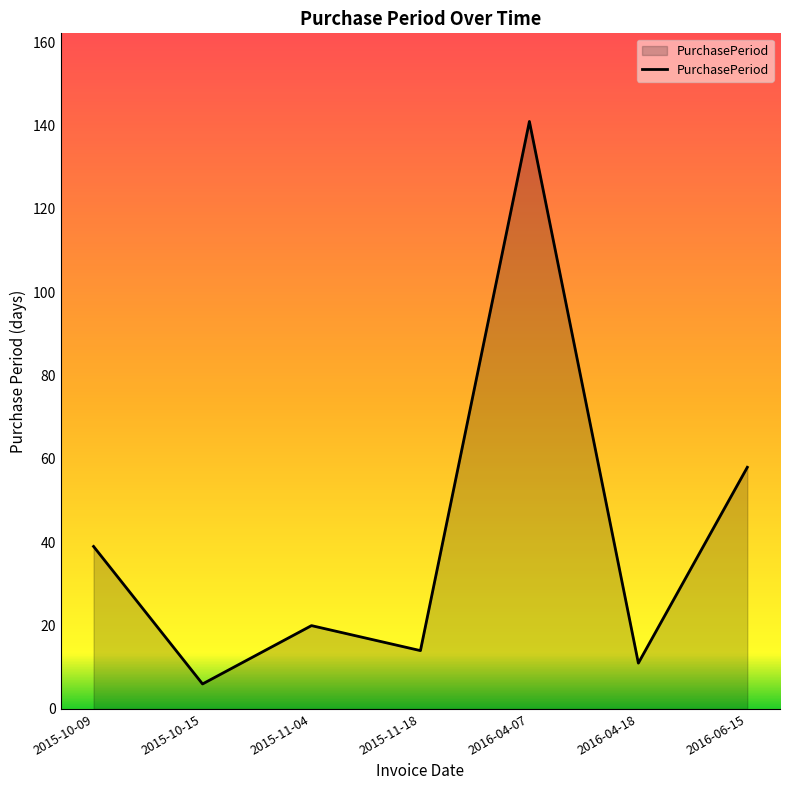

Is it true that the value at 2015-10-09 is 69?

False